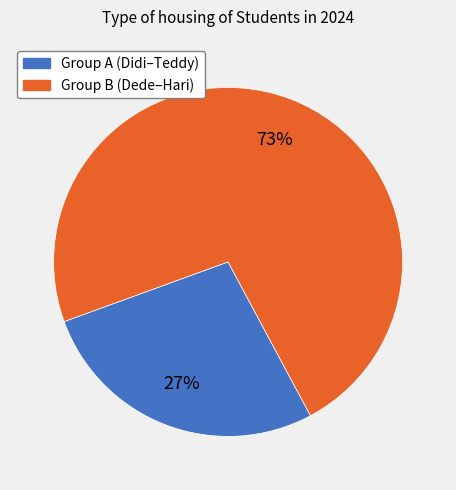

Is there a majority slice in this chart?

Yes